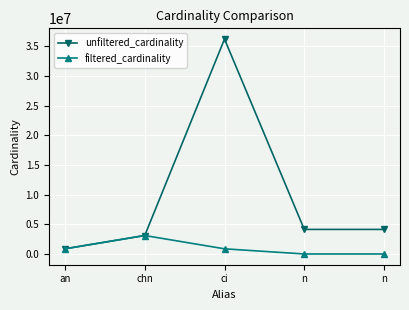

Reading left to right, what are all the values shown in this chart?

unfiltered_cardinality: an=901343	chn=3140702	ci=36244344	n=4167817	n=4167817
filtered_cardinality: an=901343	chn=3140702	ci=897652	n=28227	n=28227